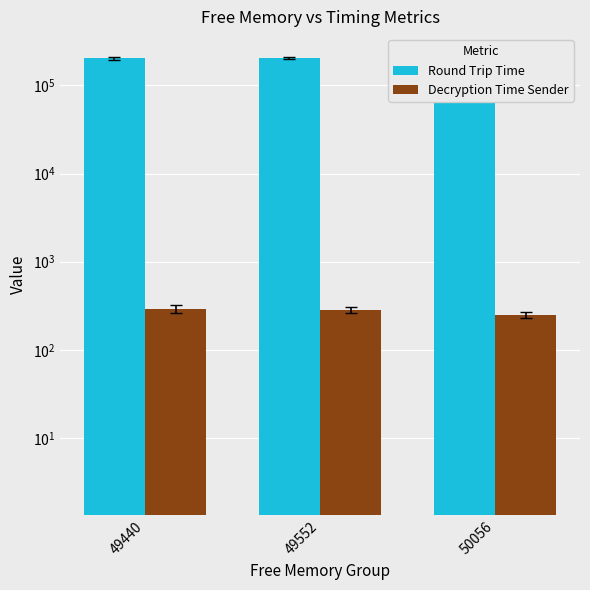

The value of Decryption Time Sender at 49552 is 444. True or false?

False